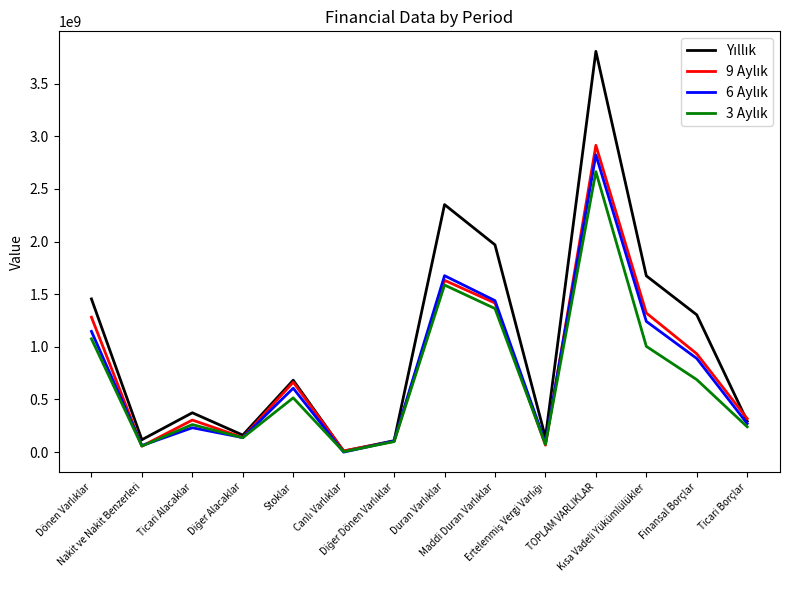

What is the maximum value shown in the chart?

3805352541